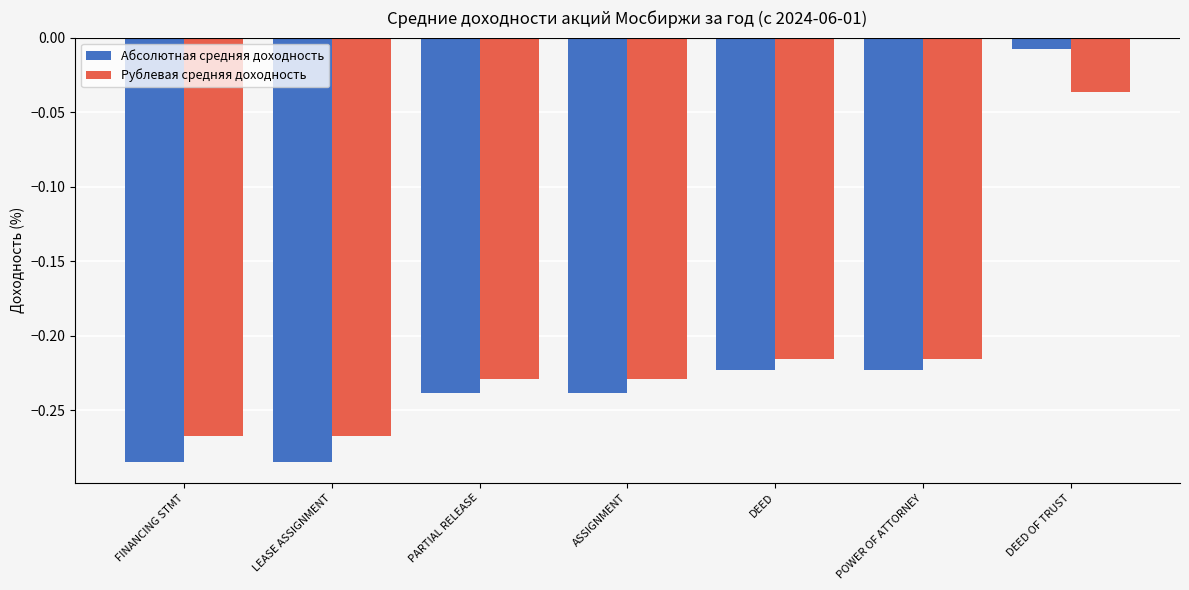

At which label does Рублевая средняя доходность reach its peak?

DEED OF TRUST